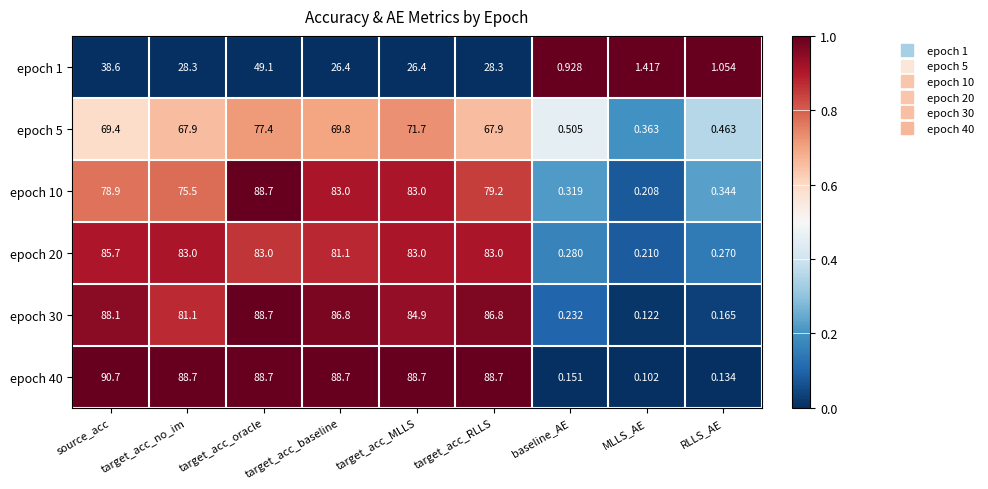

Is the value of epoch 30 at target_acc_baseline greater than the value of epoch 1 at target_acc_no_im?

Yes